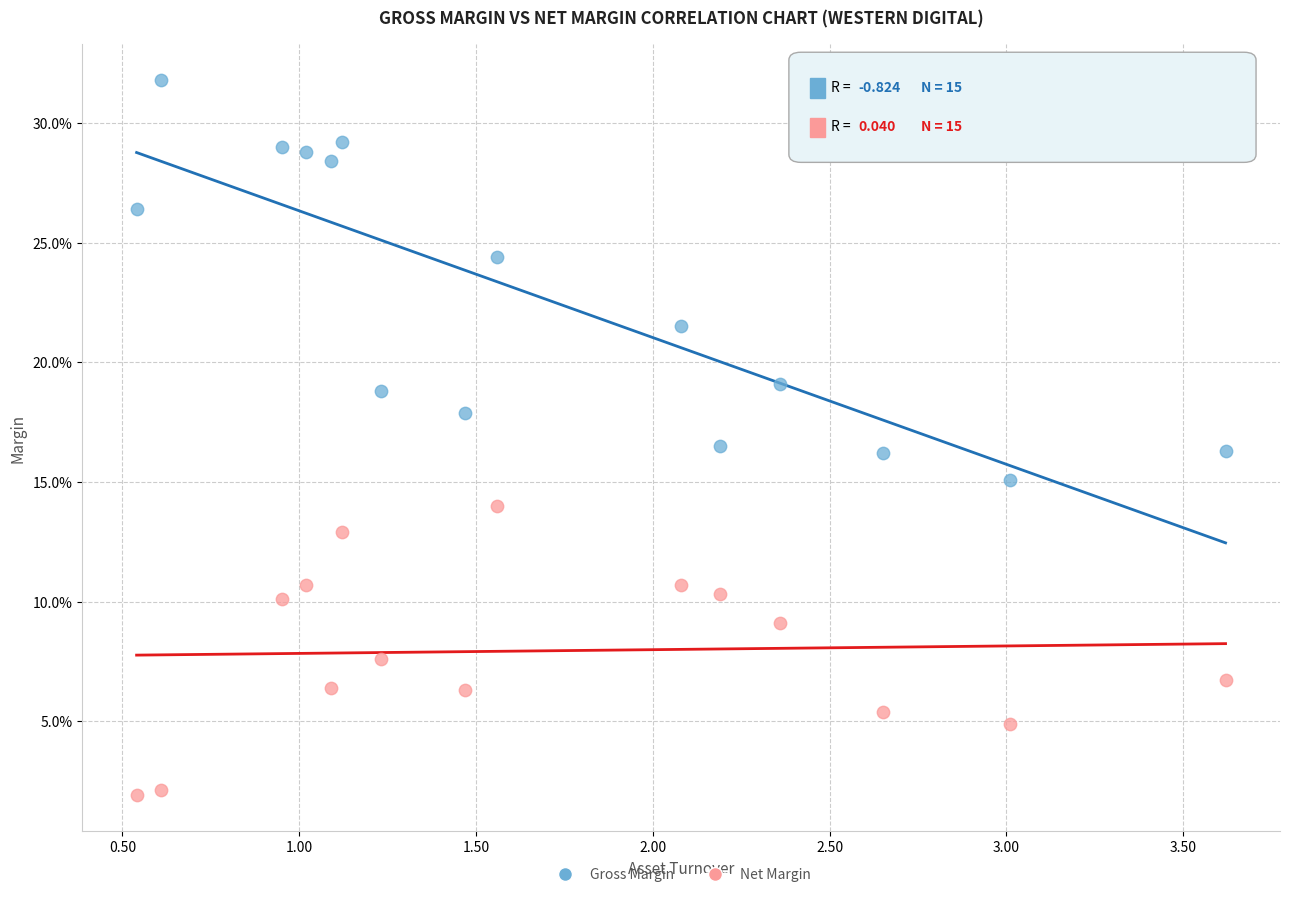

What are all the series names shown in the legend?

Gross Margin, Net Margin